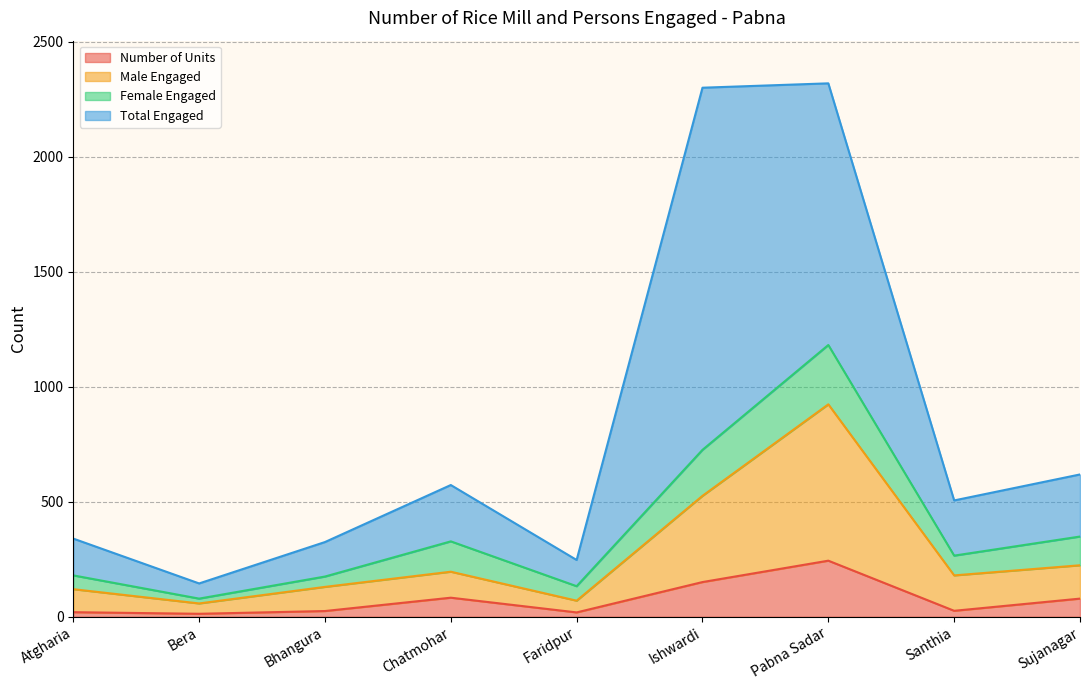

Is it true that Male Engaged equals 58 at Bera?

True